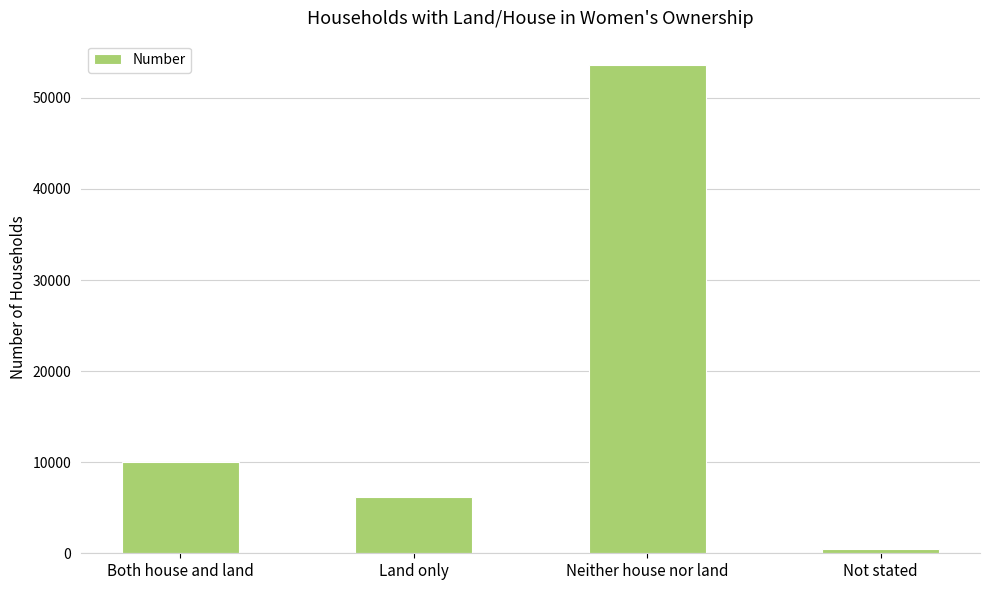

Are the bars horizontal?

No